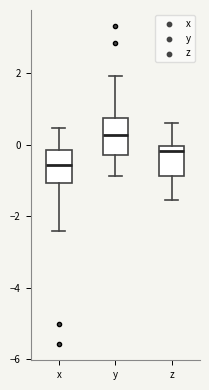

Reading left to right, transcribe this box plot: for each box, give where its median line is, the range the box spans, and where its two whiskers end, as read against the y-axis. The values are not printed on the chart, so give them approximately, as read against the axis.

x: median -0.6, box -1.0 to -0.2, whiskers -2.4 to 0.4
y: median 0.2, box -0.2 to 0.8, whiskers -0.8 to 2.0
z: median -0.2, box -0.8 to 0.0, whiskers -1.6 to 0.6